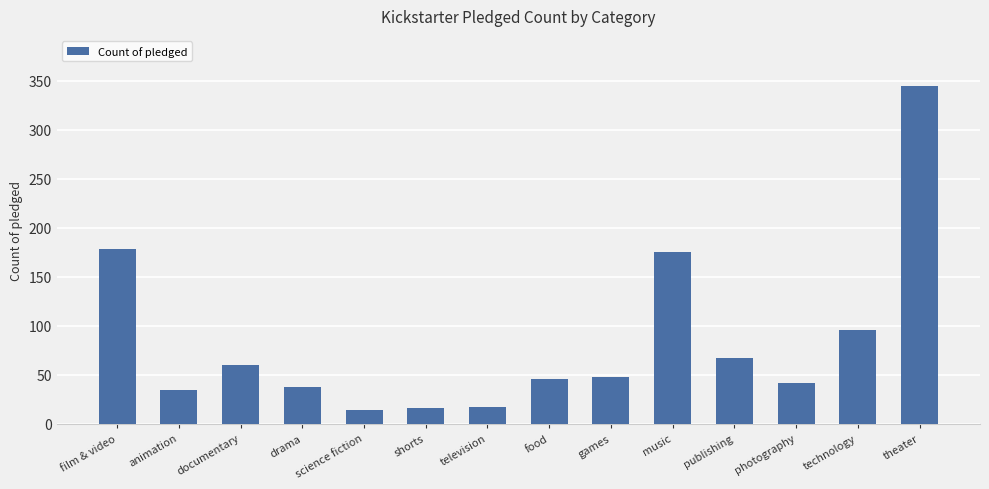

How many values are below 48?

7